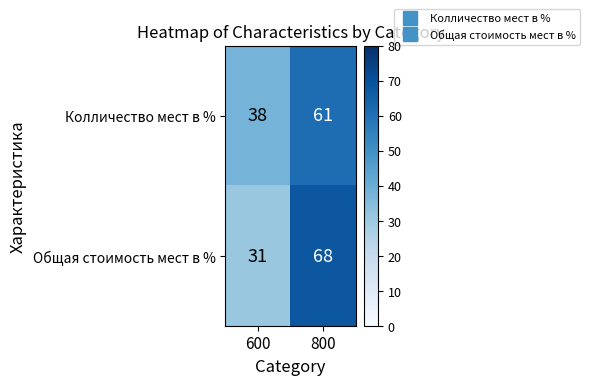

Which series has the widest spread of values?

Общая стоимость мест в %